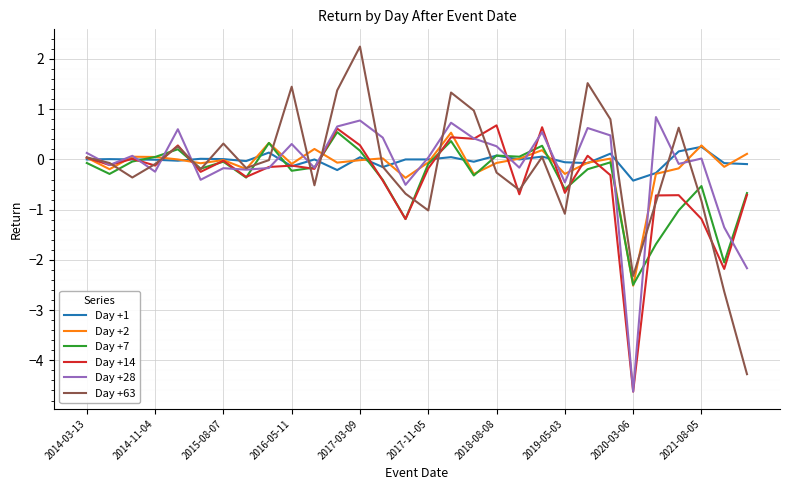

Is this an area chart (filled region under the line)?

No